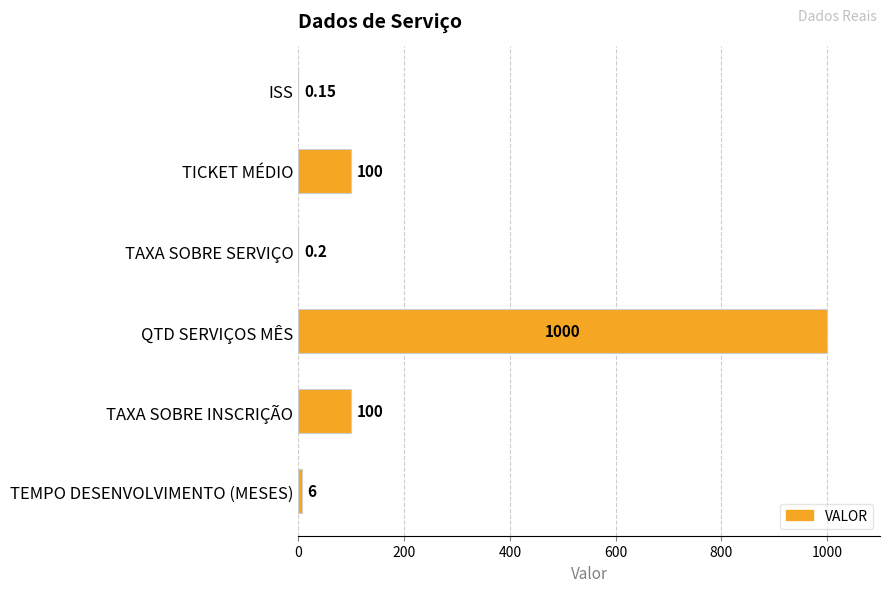

At which category does the chart reach its peak across all series?

QTD SERVIÇOS MÊS